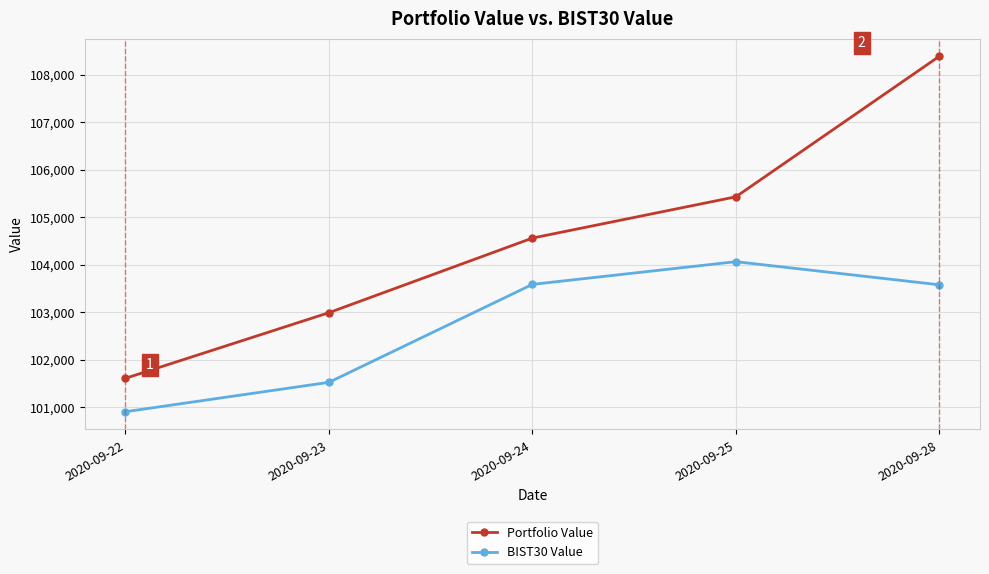

Does the chart display data point markers on the line(s)?

Yes